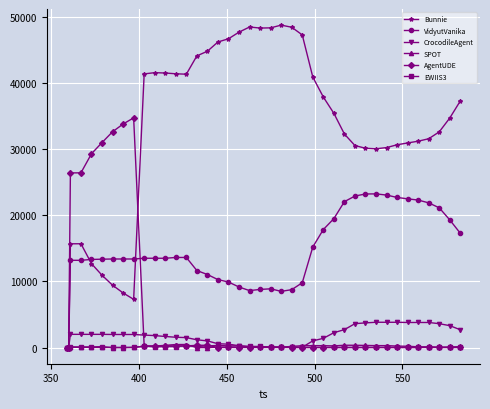

How many lines are shown in the chart?

6